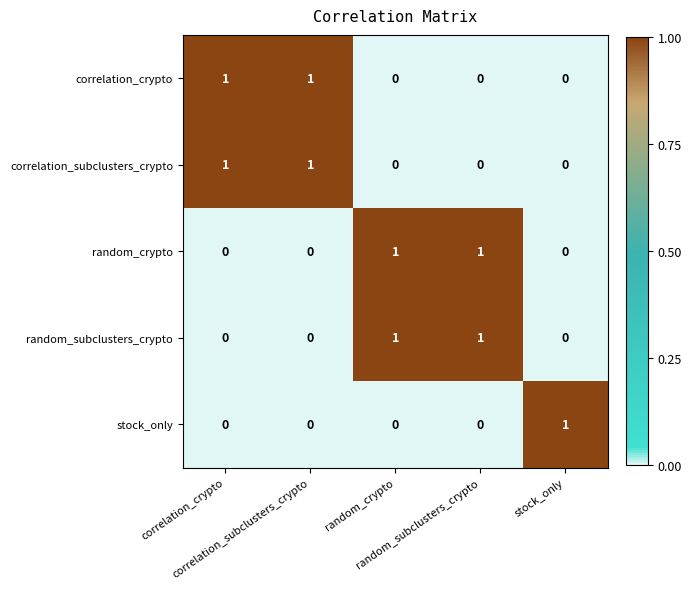

At how many categories does at least one series exceed 0?

5